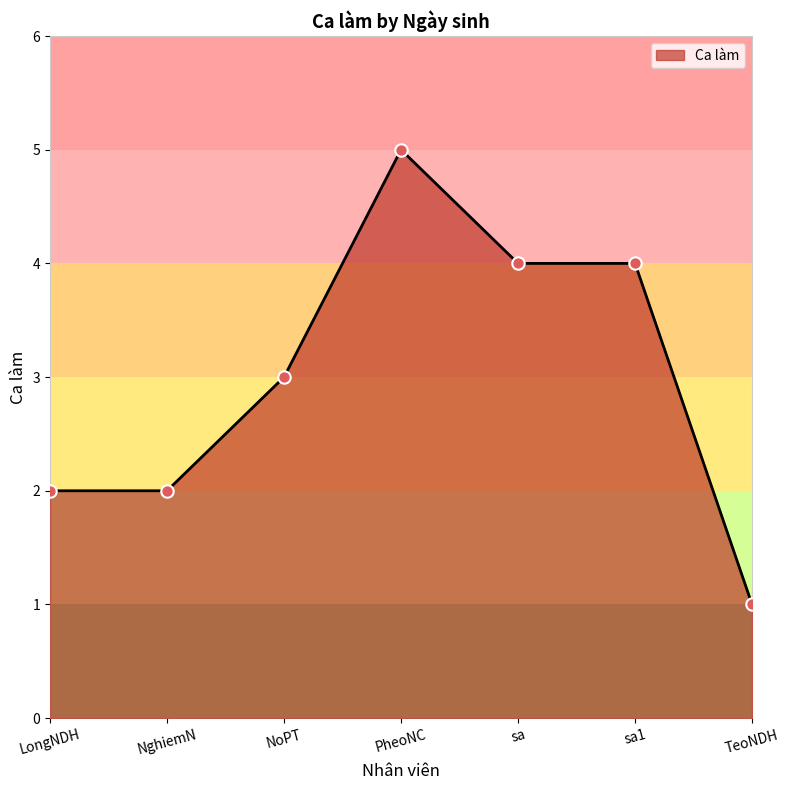

Which has a higher value, TeoNDH or NghiemN?

NghiemN